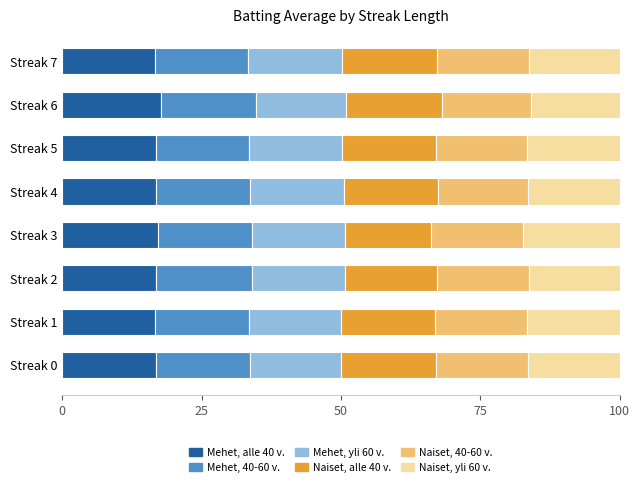

The Mehet, alle 40 v. series shows 16.9 at Streak 0. True or false?

True